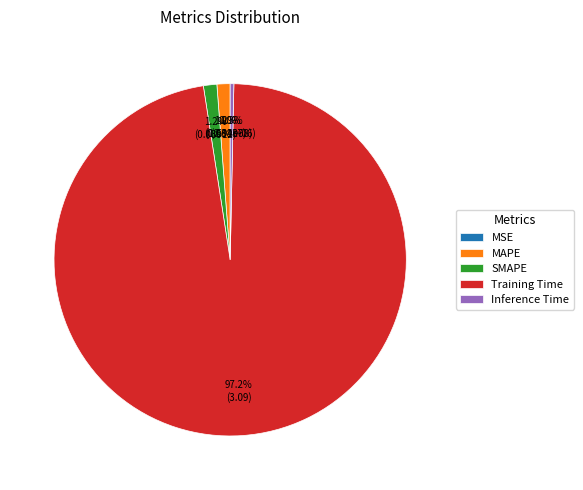

What percentage is the SMAPE slice, to the nearest percent?

1%